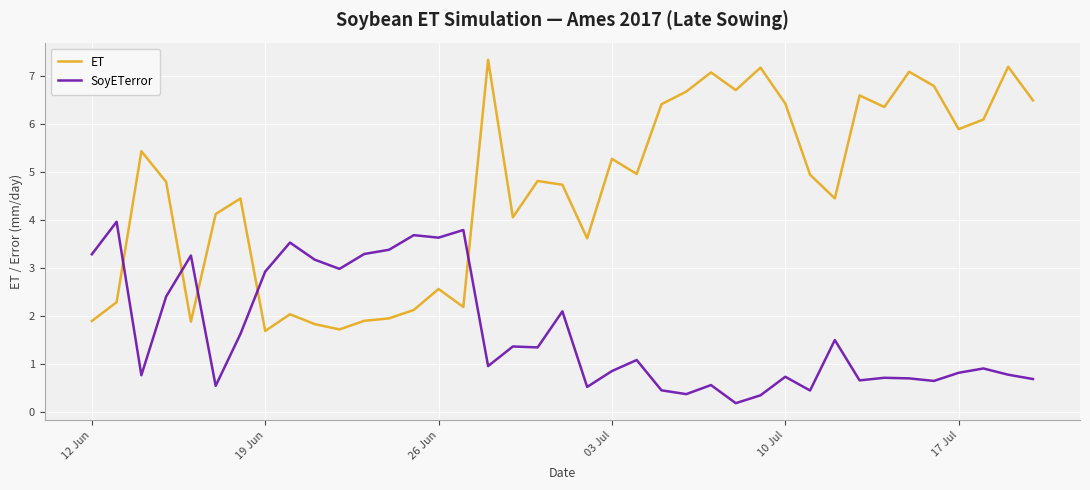

True or false: SoyETerror and ET intersect in this chart.

True